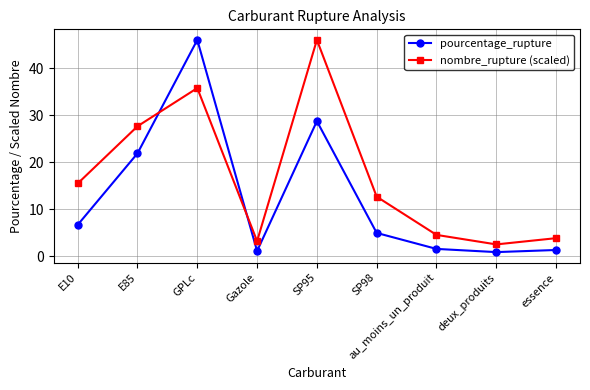

The nombre_rupture (scaled) series shows 5.4 at Gazole. True or false?

False